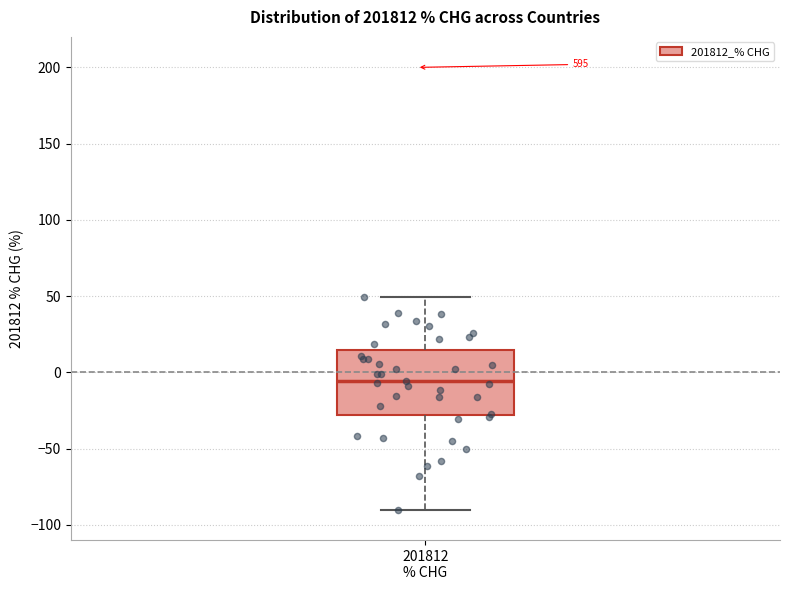

Read this box plot against the y-axis: the position of the median line, the range covered by the box, and the ends of both whiskers. The values are not printed on the chart, so give them approximately, as read against the axis.

median -5, box -30 to 15, whiskers -90 to 50